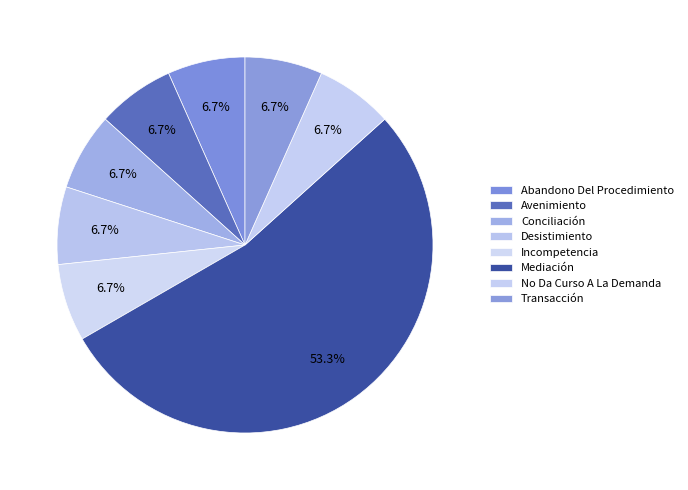

What is the majority slice?

Mediación